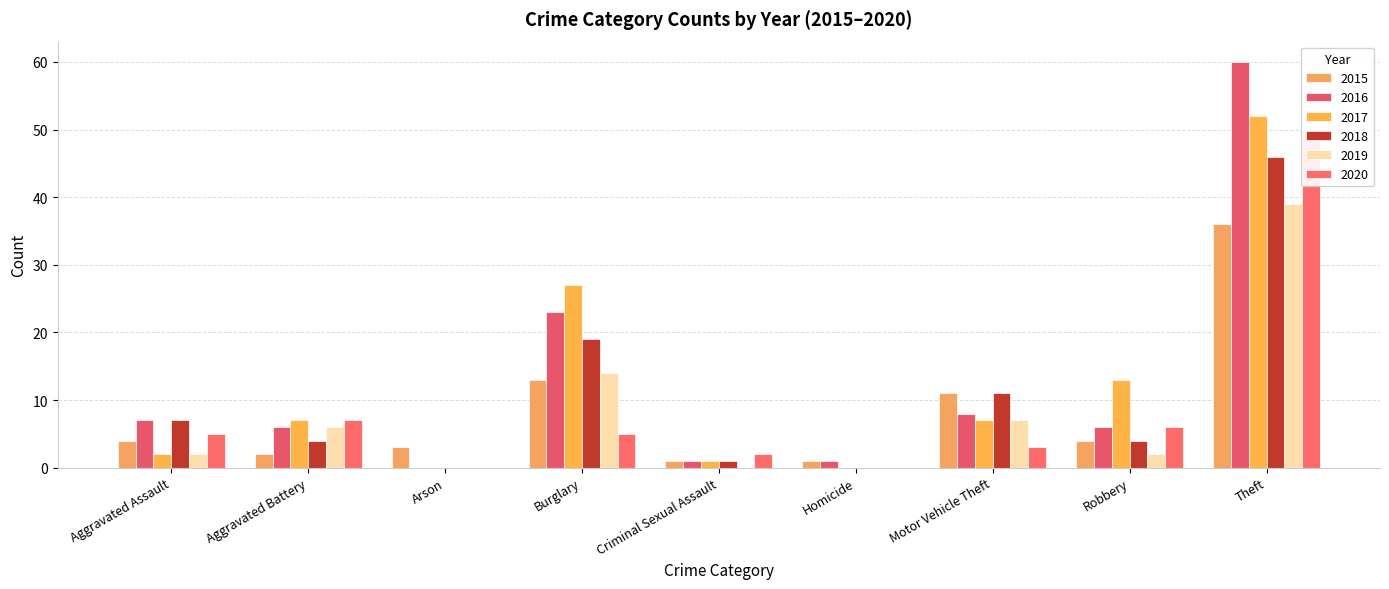

Is it true that 2017 equals 0 at Homicide?

True